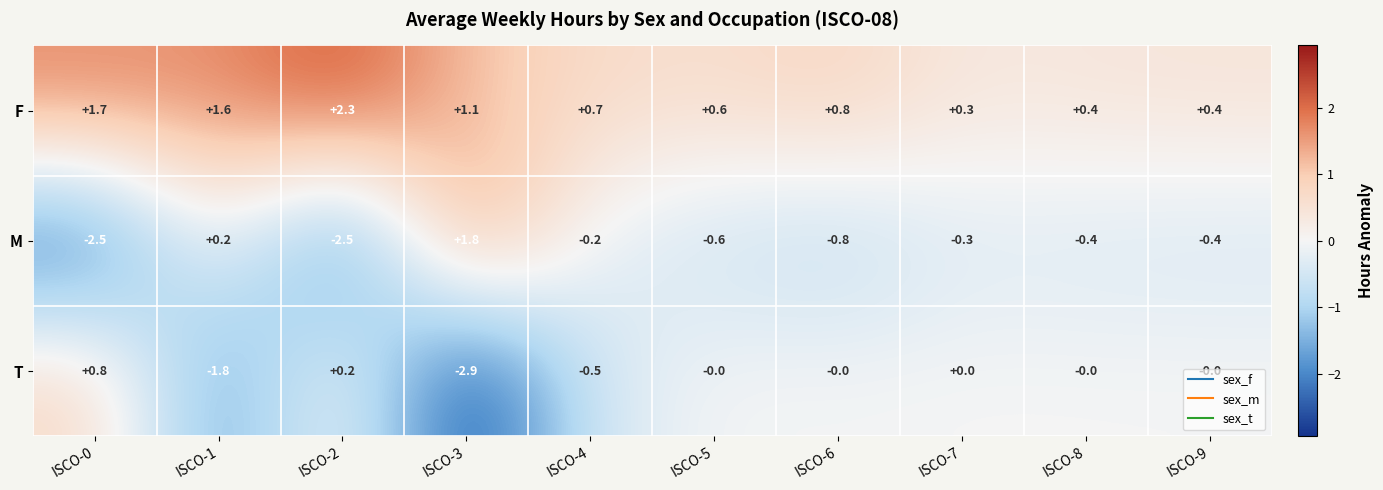

At ISCO-8, list the series in order from largest to smallest.

F, T, M